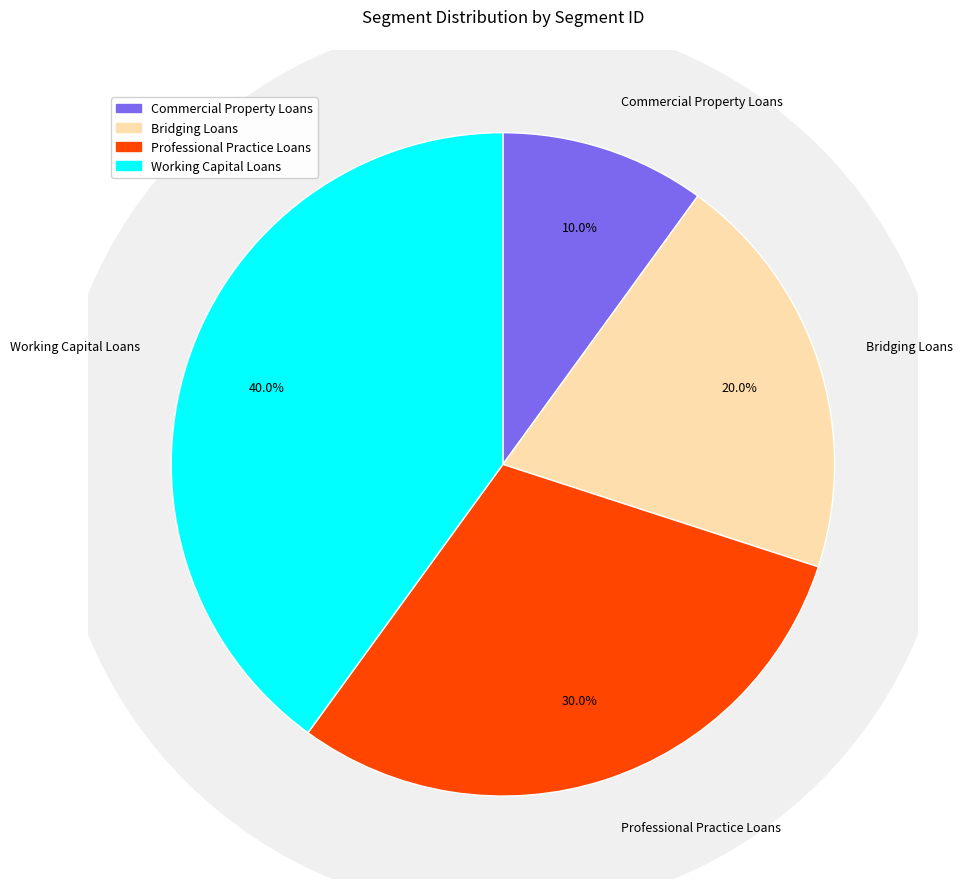

Between Commercial Property Loans and Working Capital Loans, which is larger?

Working Capital Loans